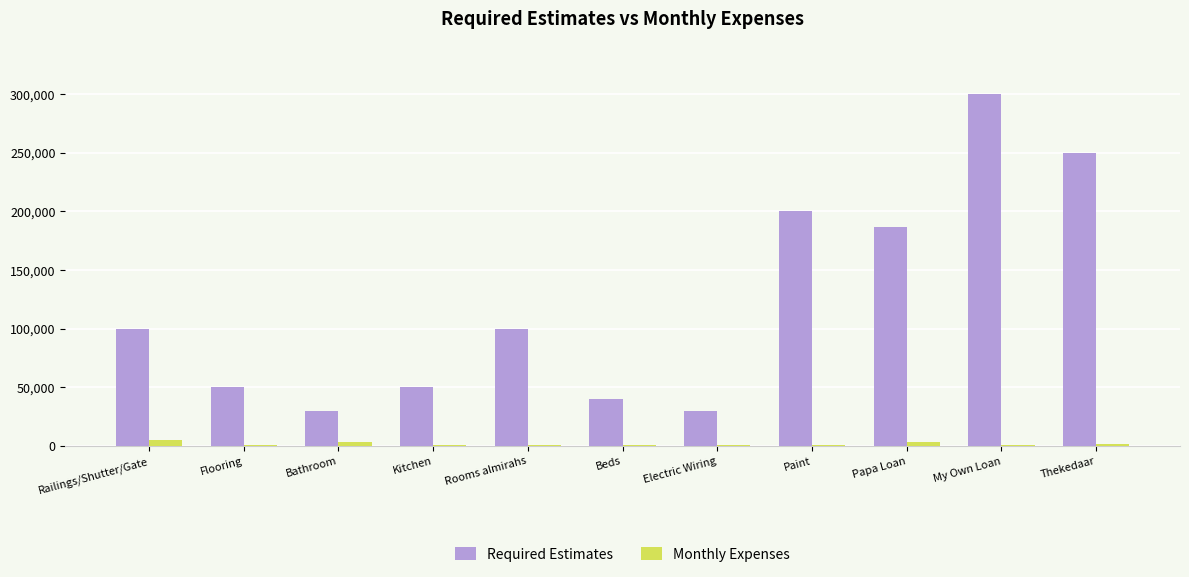

True or false: Required Estimates has a value of 46757 at Electric Wiring.

False